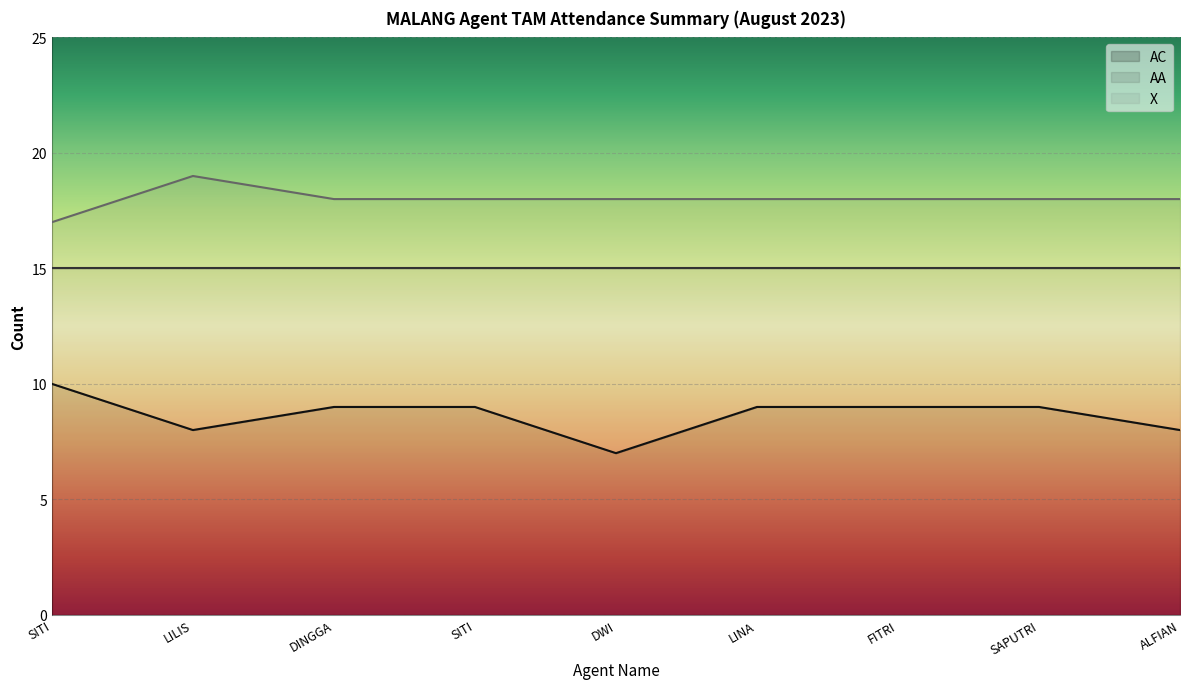

List the series in order of their peak value, highest first.

X, AC